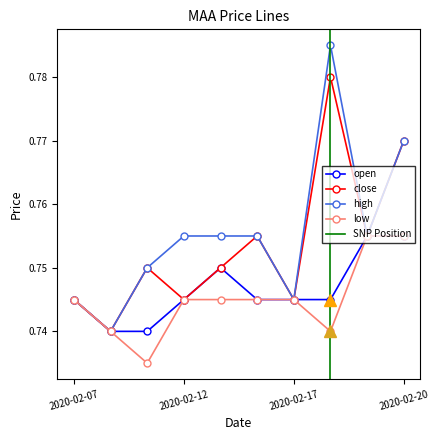

Is the value of high at 2020-02-19 greater than the value of open at 2020-02-07?

Yes